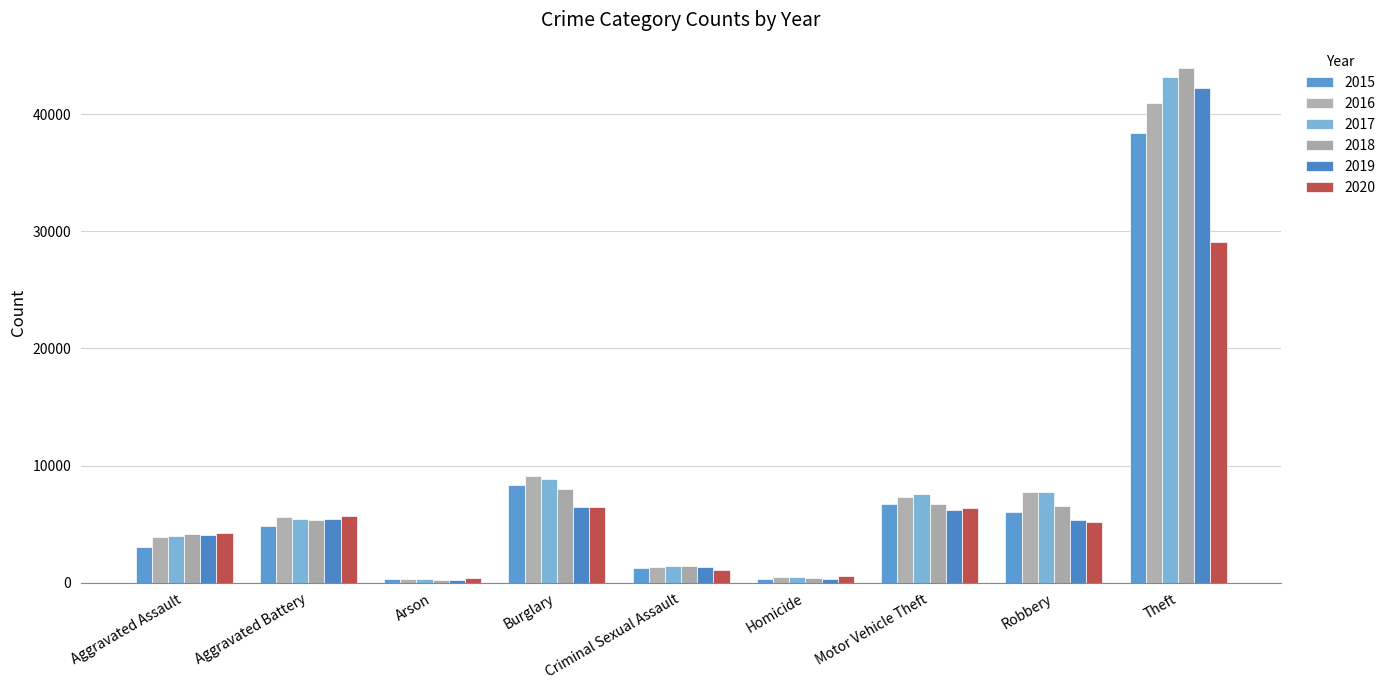

True or false: 2015 has a value of 10876 at Robbery.

False